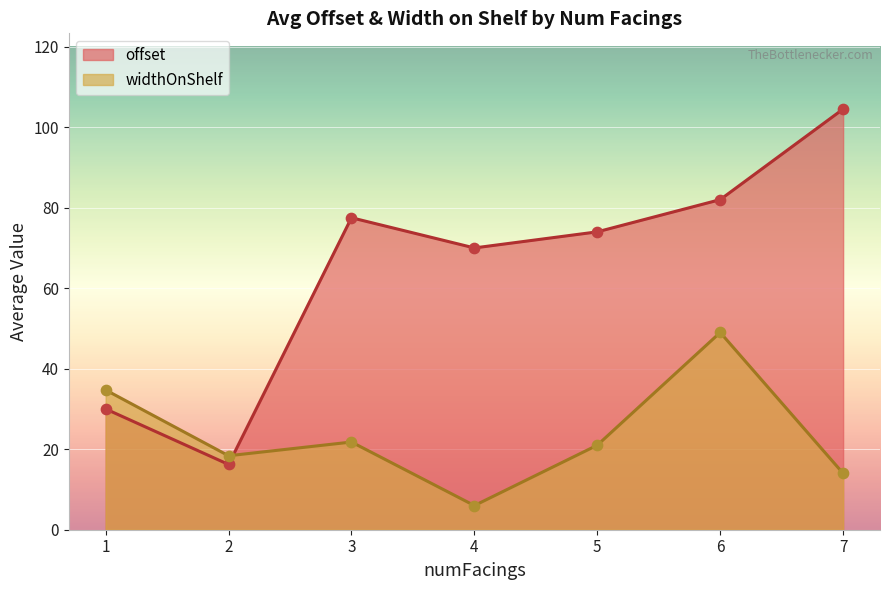

Which series has the largest total across all categories?

offset